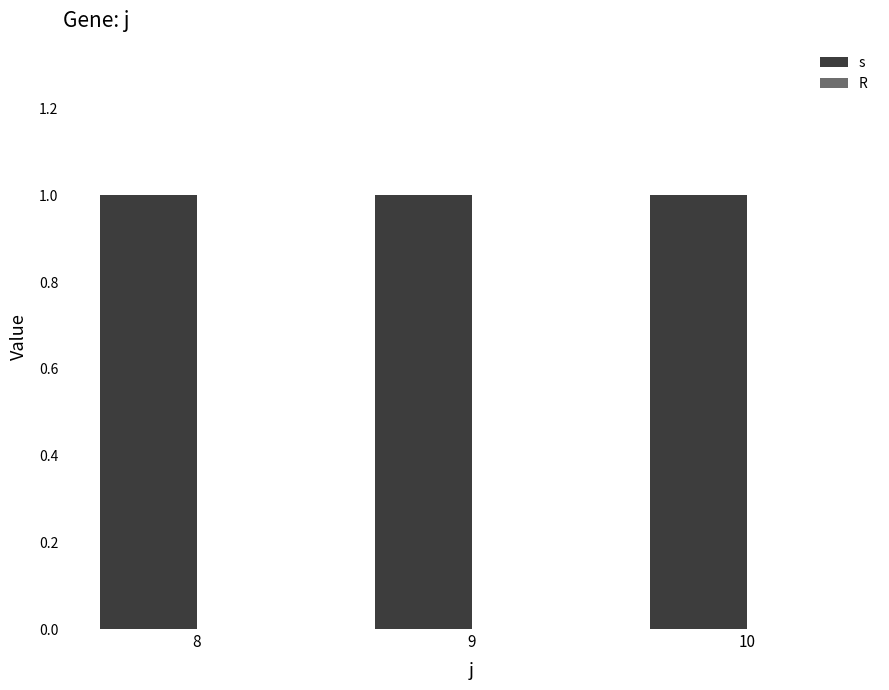

Between 8 and 9, which series saw the biggest shift?

s